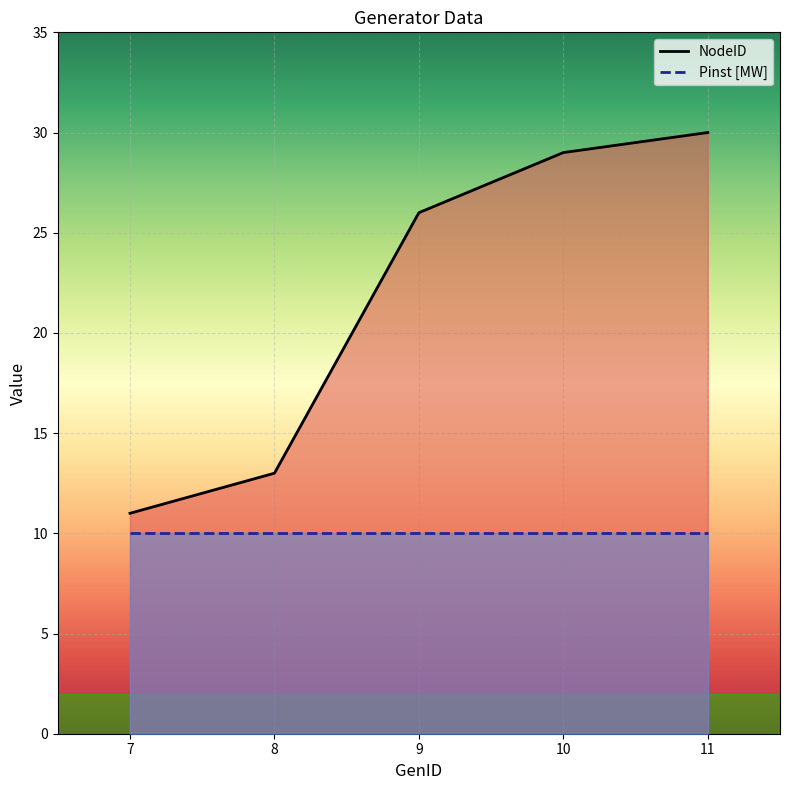

Which series reaches the minimum Y coordinate?

Pinst [MW]